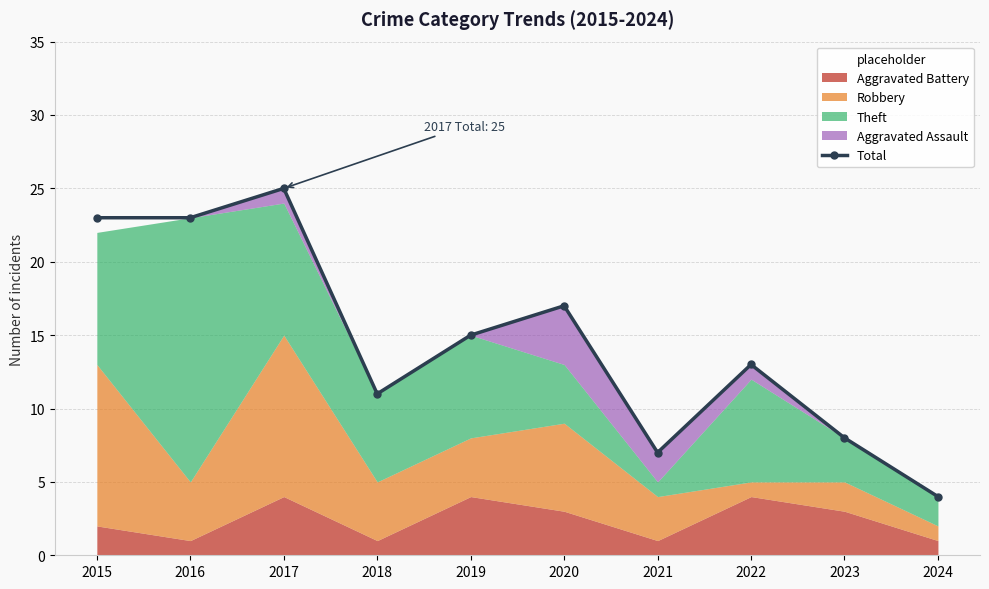

Reading right to left, list all the values displayed in this chart.

2024=4	2023=8	2022=13	2021=7	2020=17	2019=15	2018=11	2017=25	2016=23	2015=23